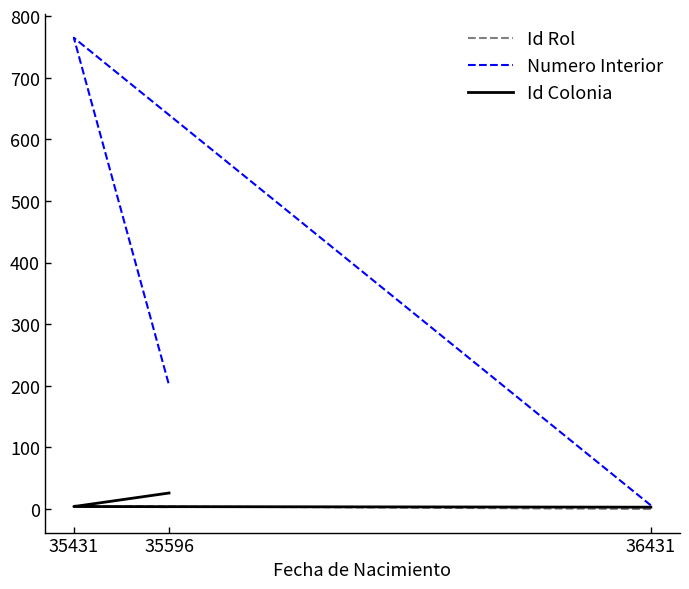

Count the number of data series in this chart.

3